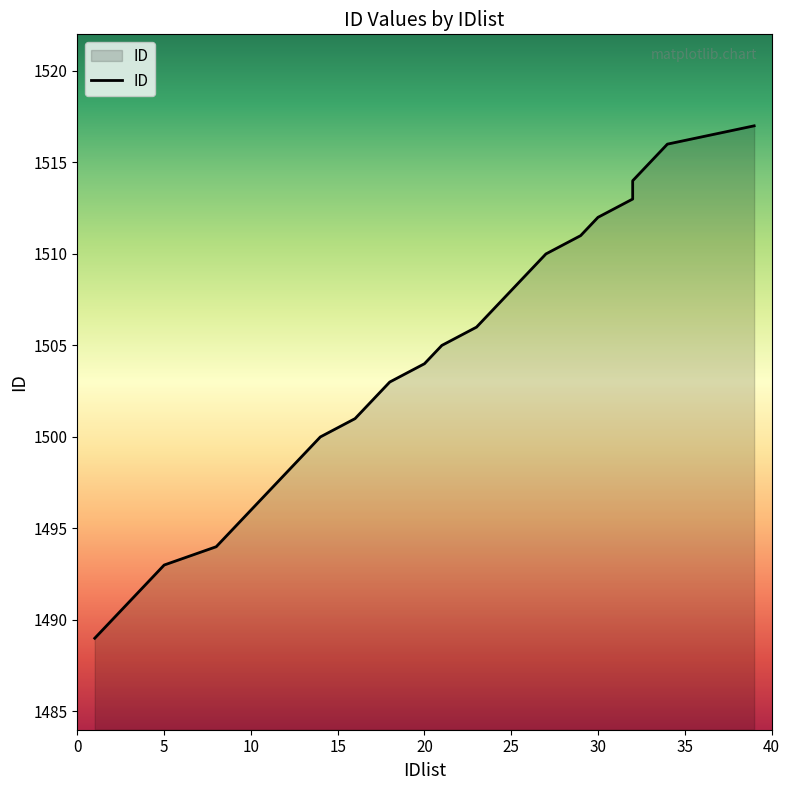

Between 23 and 5, which is larger?

23